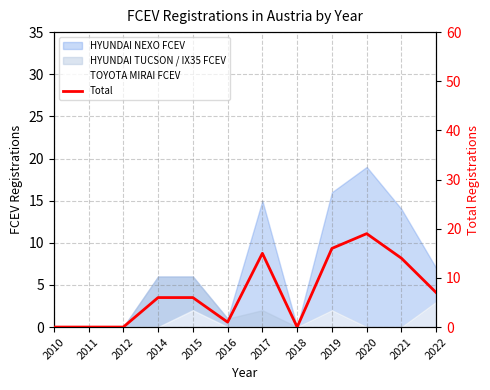

At which category does the data reach its first local valley?

2016